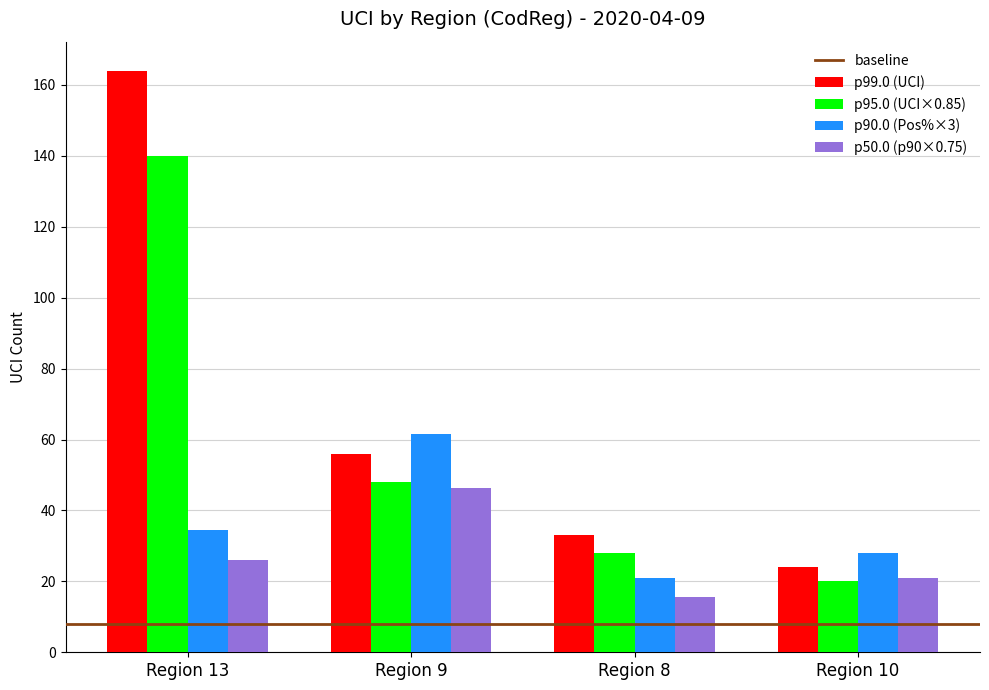

Reading left to right, transcribe all the data shown in this chart.

p99.0 (UCI): Region 13=164.0	Region 9=56.0	Region 8=33.0	Region 10=24.0
p95.0 (UCI×0.85): Region 13=140.0	Region 9=48.0	Region 8=28.0	Region 10=20.0
p90.0 (Pos%×3): Region 13=34.5	Region 9=61.7	Region 8=20.9	Region 10=28.0
p50.0 (p90×0.75): Region 13=25.9	Region 9=46.3	Region 8=15.7	Region 10=21.0